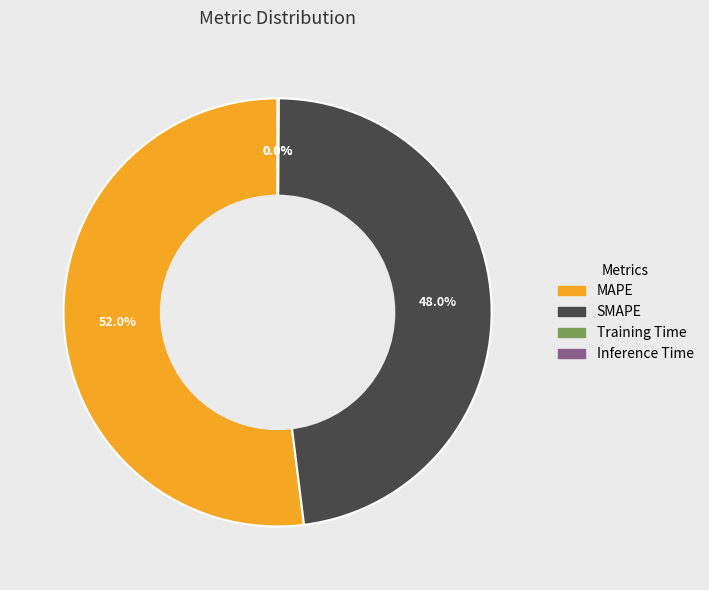

Which slice represents more than half of the pie?

MAPE